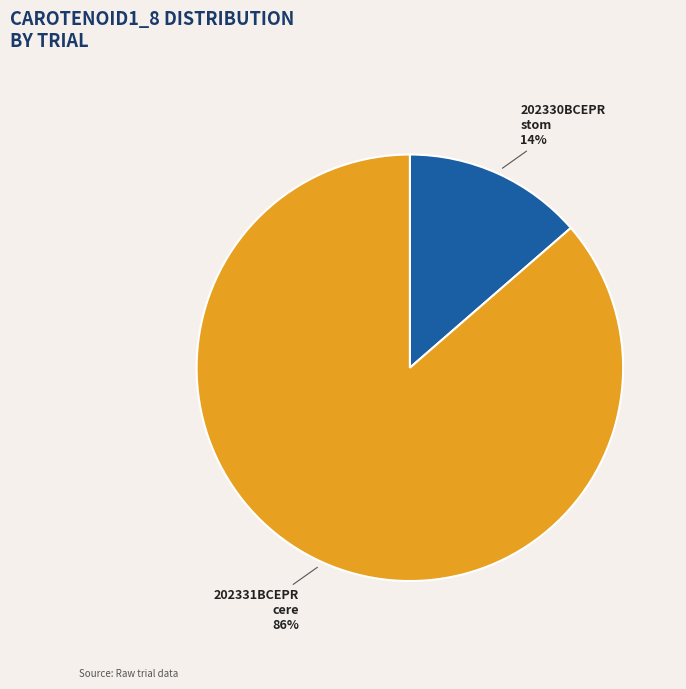

Does any single category account for the majority?

Yes